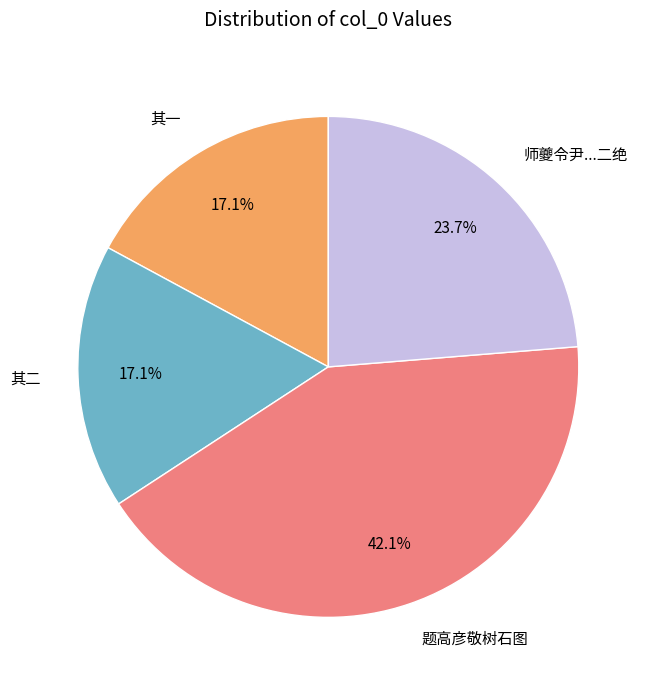

To the nearest percent, what percentage of the pie is 题高彦敬树石图?

42%